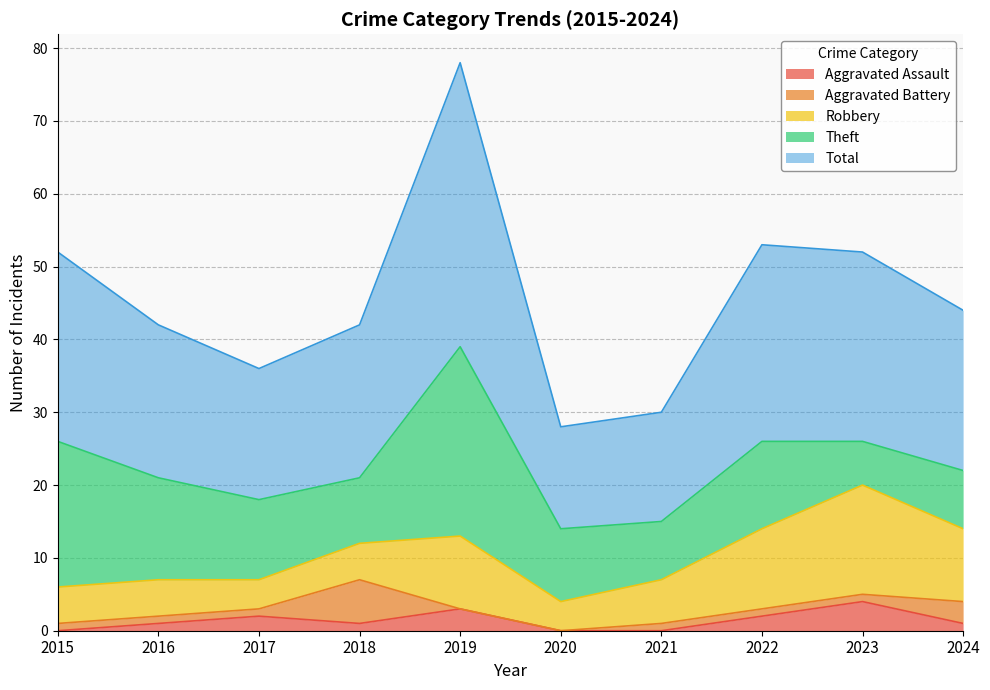

How many interior local valleys does the Total series have?

2